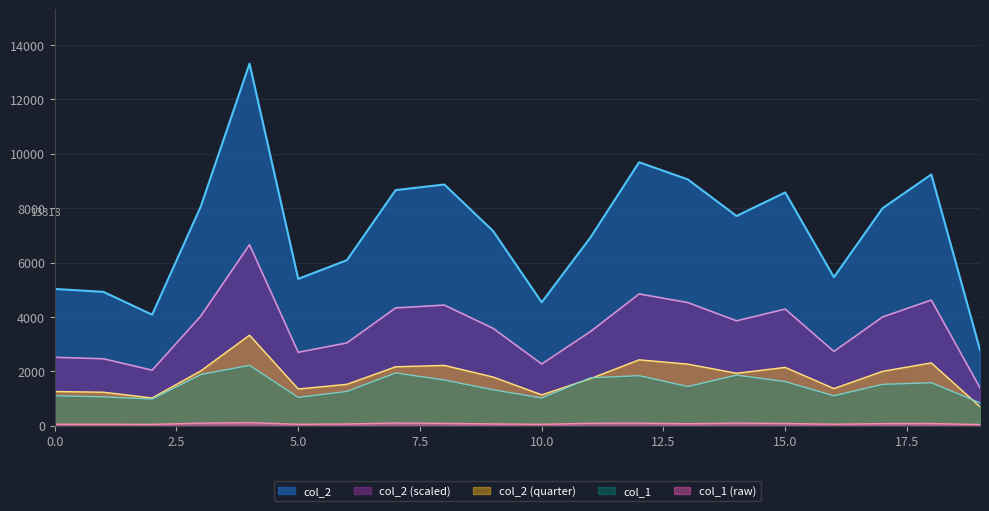

What is the approximate value of col_1 at 1, to the nearest 100?

1100